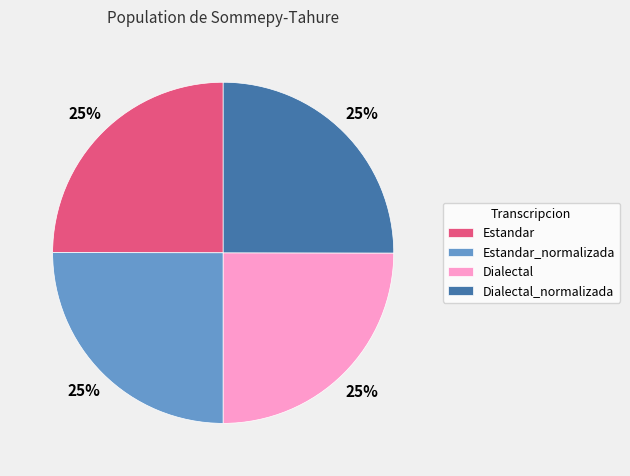

Does Dialectal_normalizada account for over 50% of the chart?

No